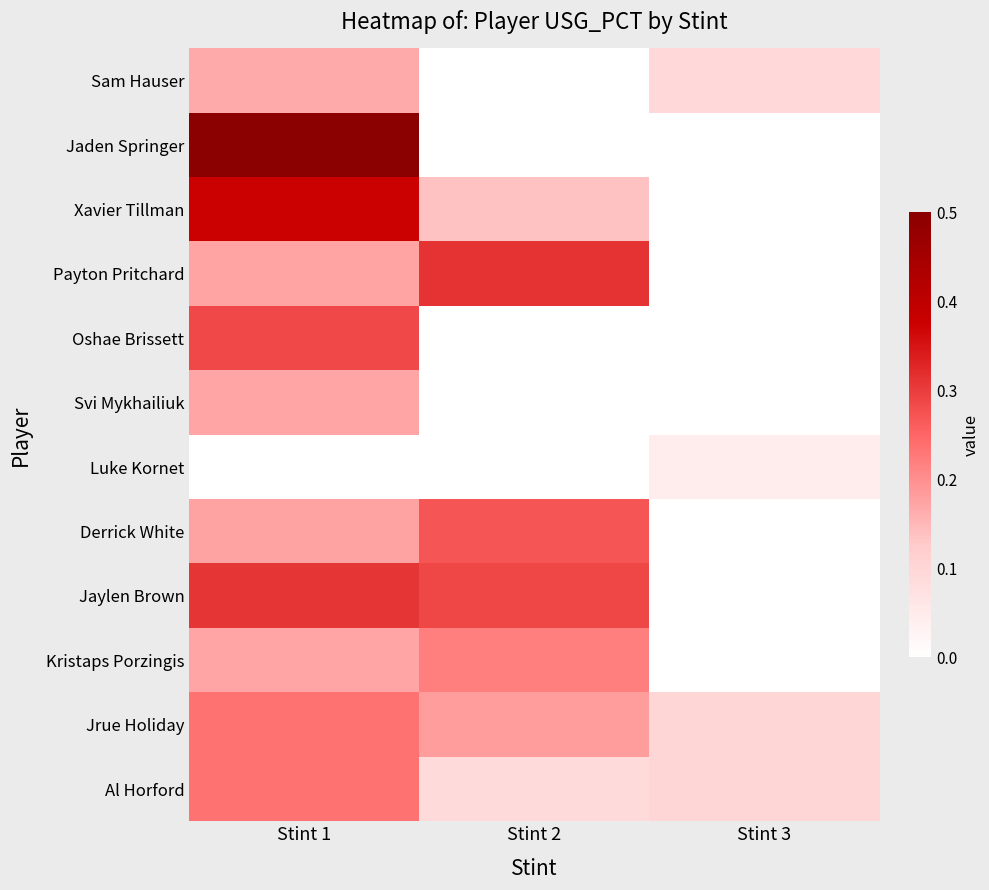

Reading left to right, what are all the values shown in this chart?

Al Horford: Stint 1=0.2	Stint 2=0.1	Stint 3=0.1
Jrue Holiday: Stint 1=0.2	Stint 2=0.2	Stint 3=0.1
Kristaps Porzingis: Stint 1=0.2	Stint 2=0.2	Stint 3=0.0
Jaylen Brown: Stint 1=0.3	Stint 2=0.3	Stint 3=0.0
Derrick White: Stint 1=0.2	Stint 2=0.3	Stint 3=0.0
Luke Kornet: Stint 1=0.0	Stint 2=0.0	Stint 3=0.0
Svi Mykhailiuk: Stint 1=0.2	Stint 2=0.0	Stint 3=0.0
Oshae Brissett: Stint 1=0.3	Stint 2=0.0	Stint 3=0.0
Payton Pritchard: Stint 1=0.2	Stint 2=0.3	Stint 3=0.0
Xavier Tillman: Stint 1=0.4	Stint 2=0.1	Stint 3=0.0
Jaden Springer: Stint 1=0.5	Stint 2=0.0	Stint 3=0.0
Sam Hauser: Stint 1=0.2	Stint 2=0.0	Stint 3=0.1